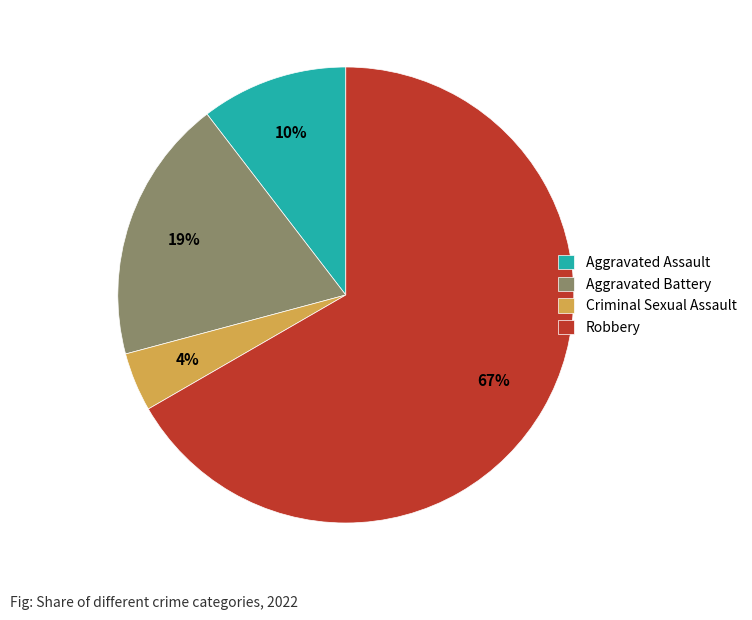

Is the sum of Aggravated Assault and Criminal Sexual Assault greater than half?

No